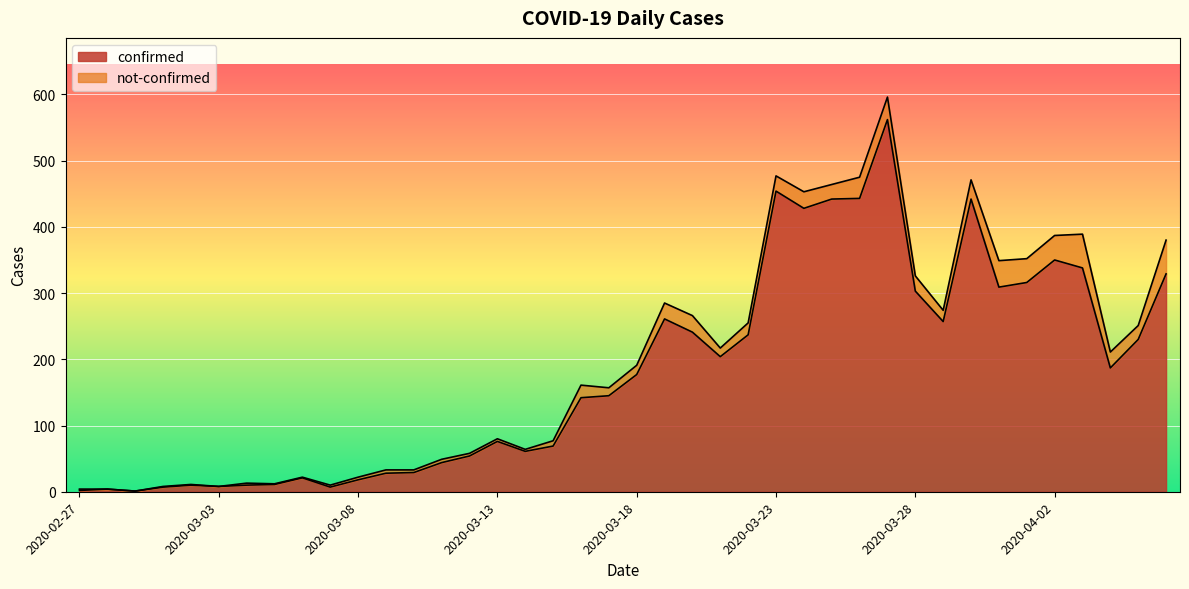

Rank the categories by value from lowest to highest.

2020-02-29, 2020-02-27, 2020-02-28, 2020-03-01, 2020-03-07, 2020-03-03, 2020-03-02, 2020-03-04, 2020-03-05, 2020-03-08, 2020-03-06, 2020-03-09, 2020-03-10, 2020-03-11, 2020-03-12, 2020-03-14, 2020-03-15, 2020-03-13, 2020-03-16, 2020-03-17, 2020-03-18, 2020-04-04, 2020-03-21, 2020-04-05, 2020-03-22, 2020-03-20, 2020-03-29, 2020-03-19, 2020-03-28, 2020-03-31, 2020-04-01, 2020-04-06, 2020-04-03, 2020-04-02, 2020-03-24, 2020-03-25, 2020-03-30, 2020-03-26, 2020-03-23, 2020-03-27